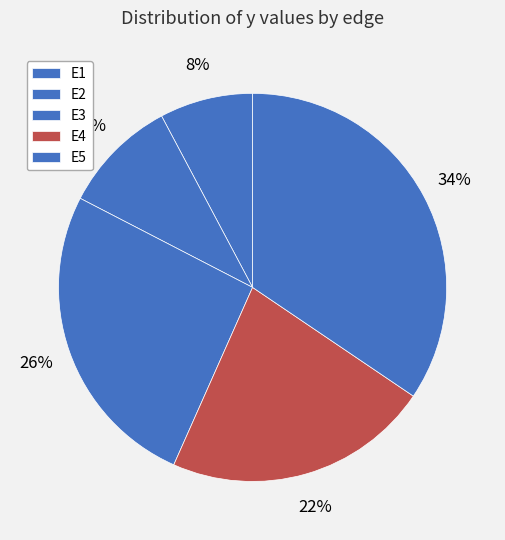

To the nearest percent, what portion does E2 represent?

10%